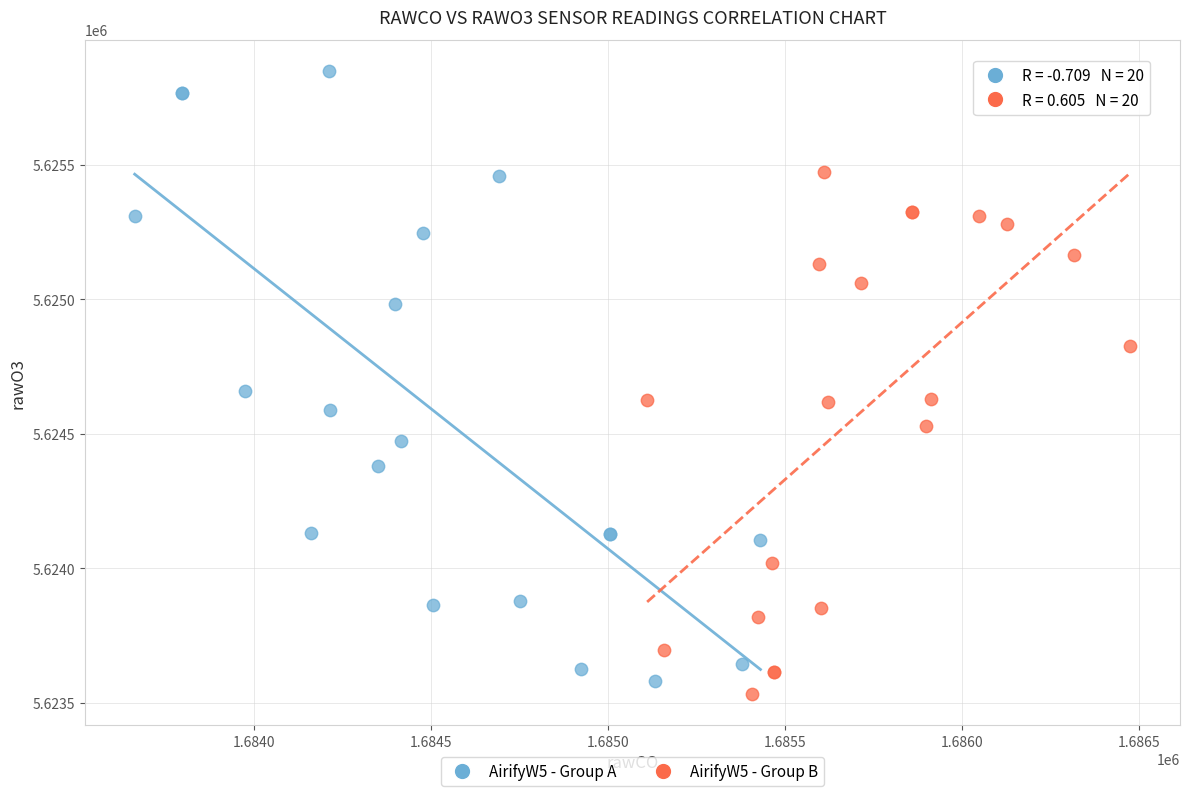

Which series reaches the maximum Y coordinate?

AirifyW5 - Group A